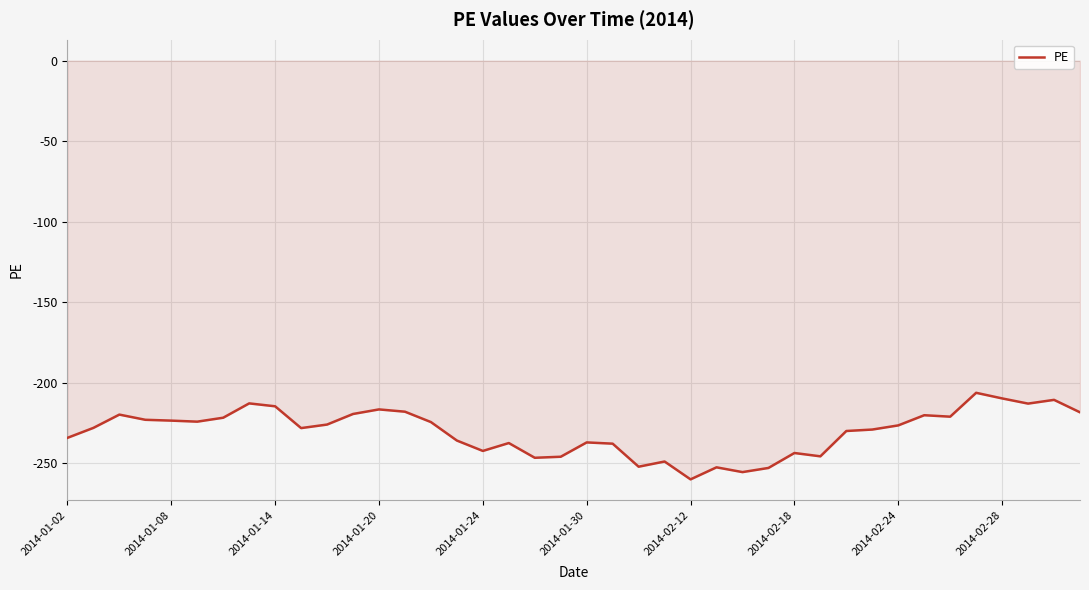

What is the greatest value displayed?

-206.2